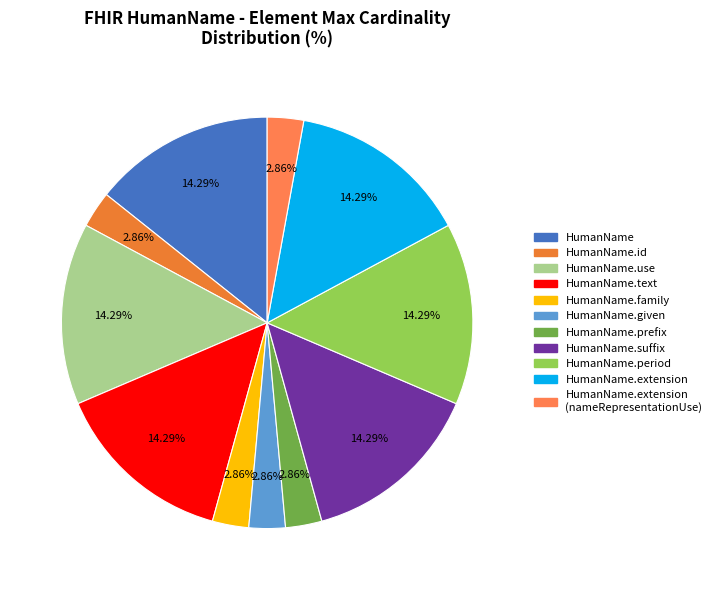

How many segments does this pie chart have?

11